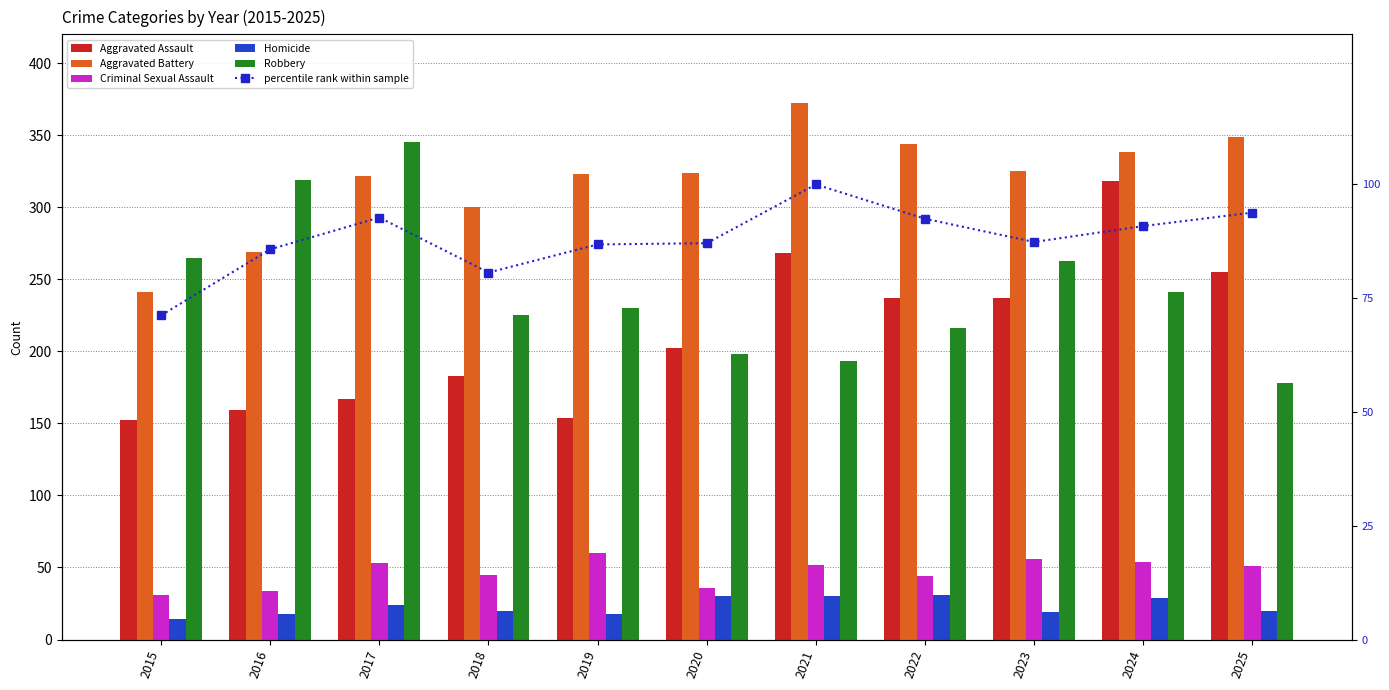

Which category has the lowest value across all series?

2015